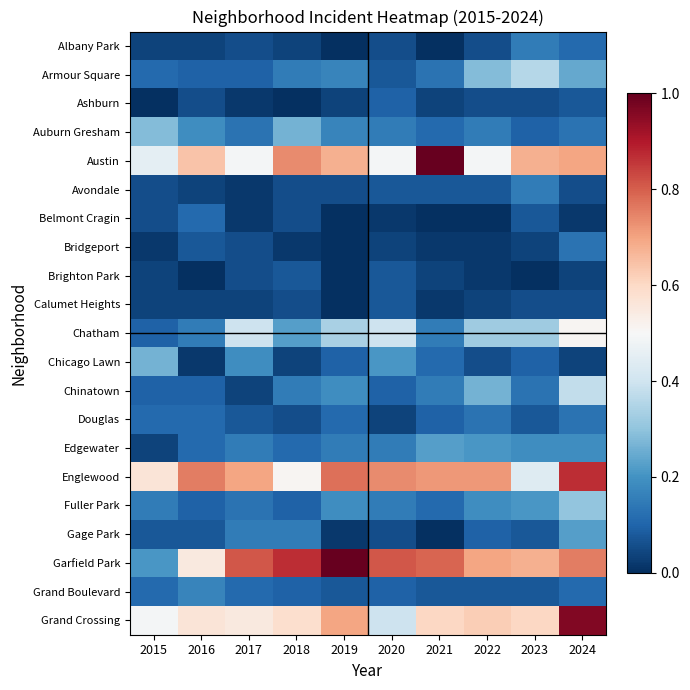

How many data points does each series have?

10